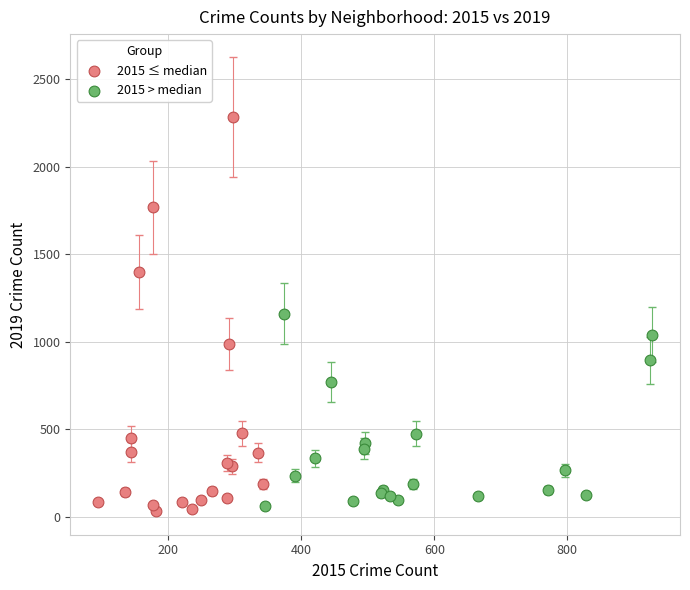

Which series contains the highest Y value?

2015 ≤ median